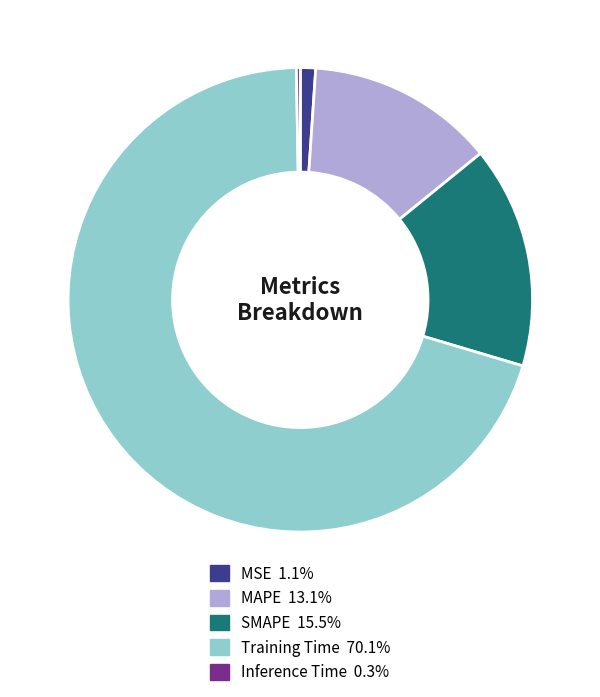

Is there any slice that represents more than half of the pie?

Yes